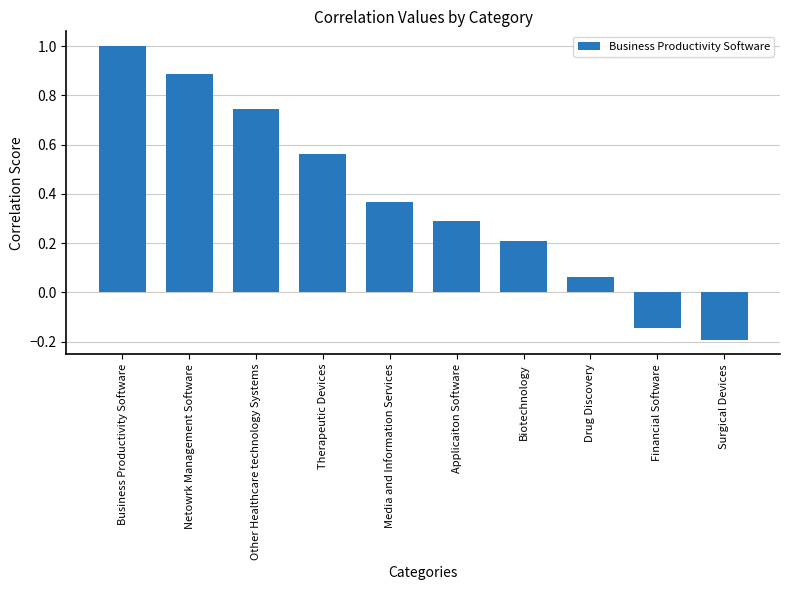

What is the label of the 3rd bar from the left?

Other Healthcare technology Systems